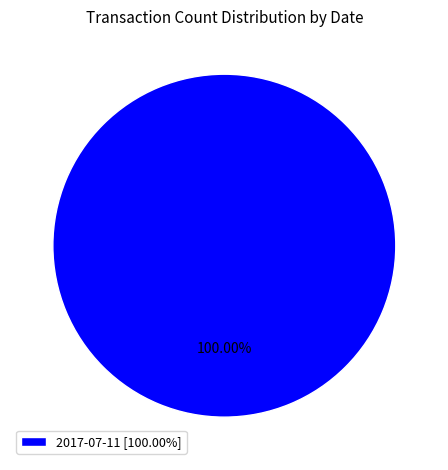

Rank the categories by value from lowest to highest.

2017-07-11 [100.00%]